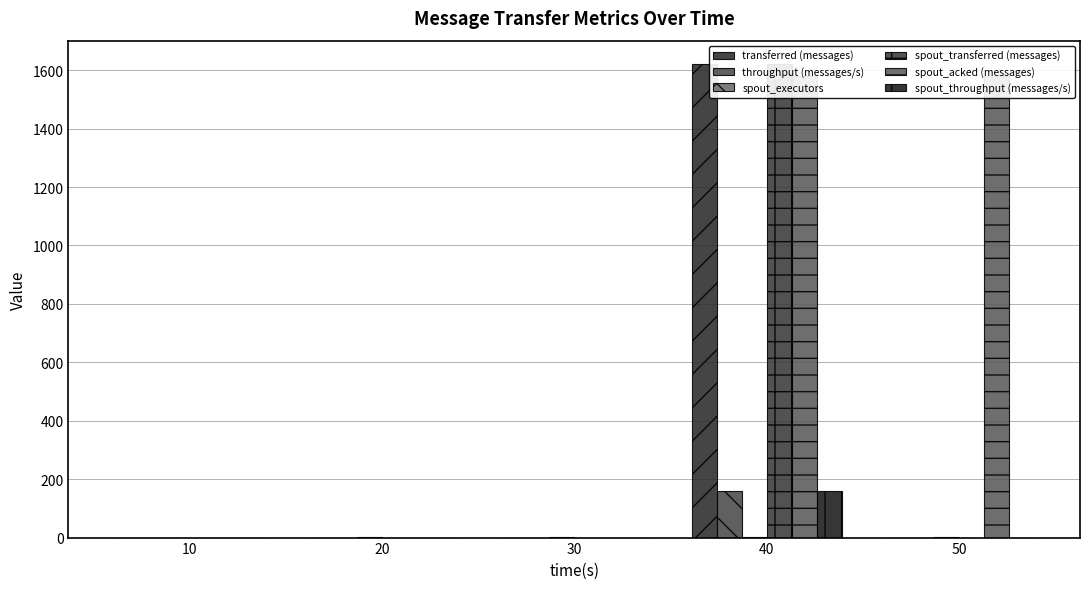

How many bars are there in total?

30